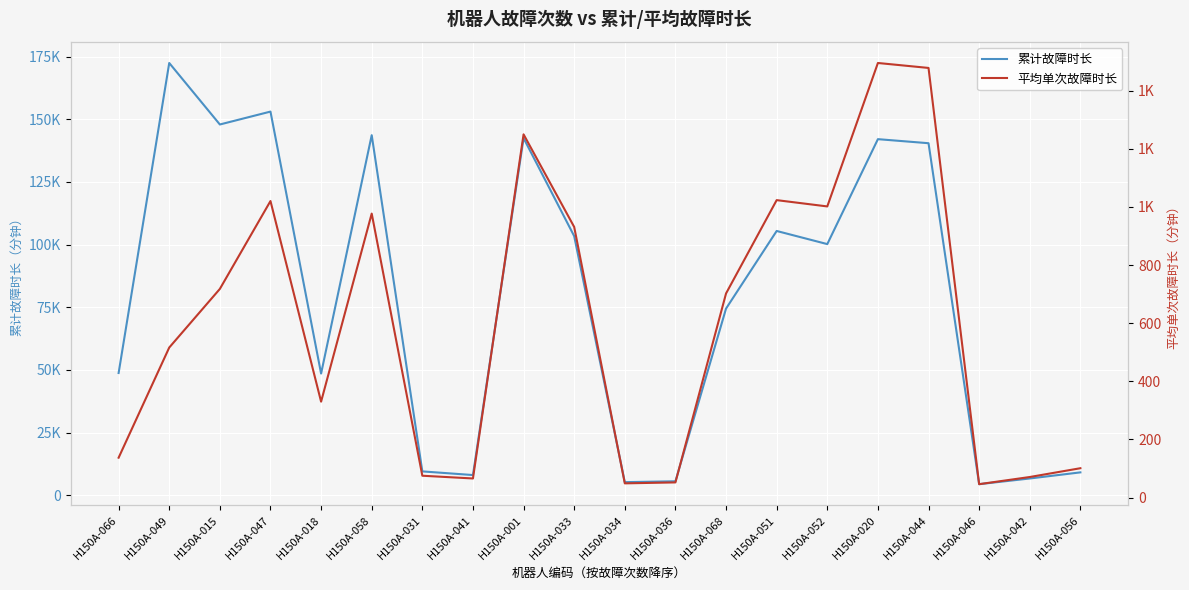

Reading left to right, list all the values displayed in this chart.

累计故障时长: 48741.4	172420.2	147887.0	153031.3	48523.1	143626.8	9486.3	8031.5	142454.2	103346.8	5197.0	5544.4	74447.6	105402.6	100166.2	142033.4	140415.8	4392.3	6661.2	9099.3
平均单次故障时长: 137.3	516.2	717.9	1020.2	330.1	977.1	75.3	65.8	1249.6	931.1	49.0	52.3	702.3	1023.3	1001.7	1495.1	1478.1	46.2	70.9	101.1